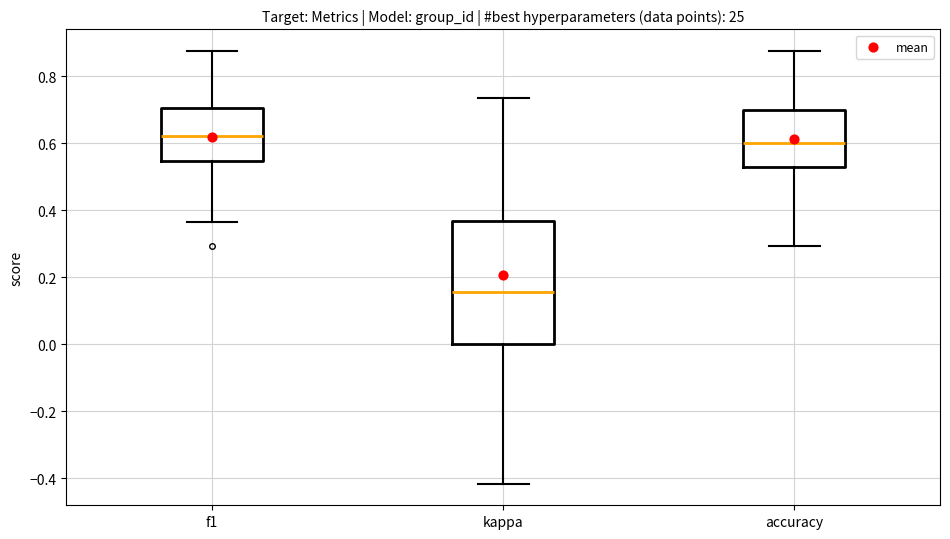

Which box is the tallest, from its lower edge to its upper edge?

kappa